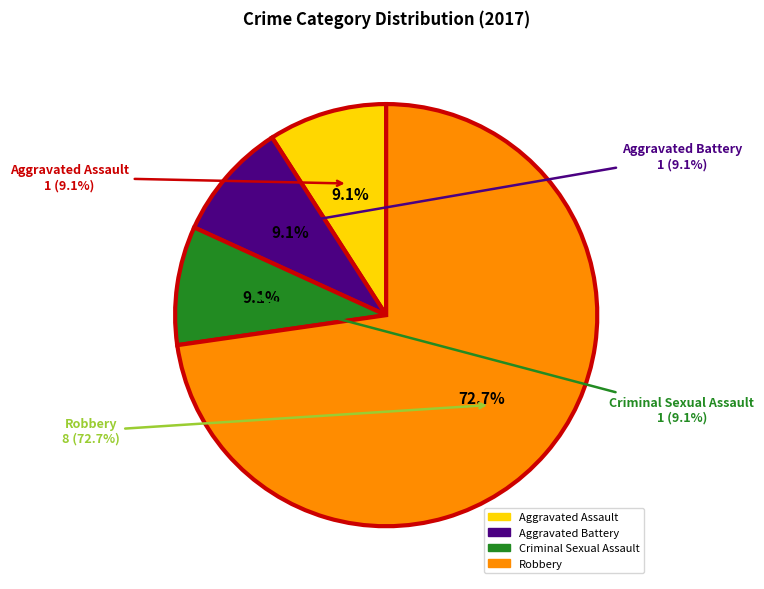

Which slice represents more than half of the pie?

Robbery